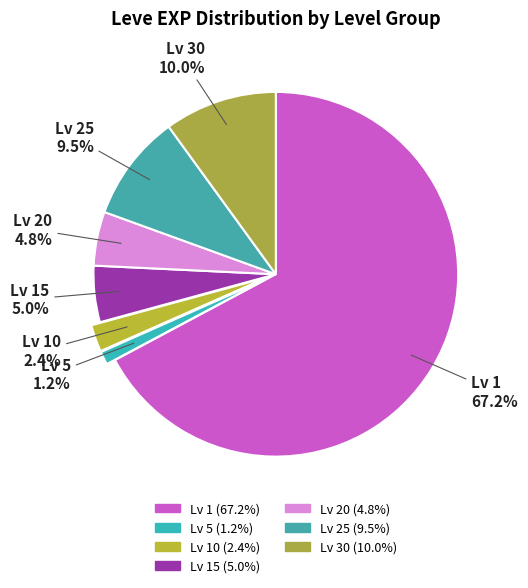

How many segments does this pie chart have?

7